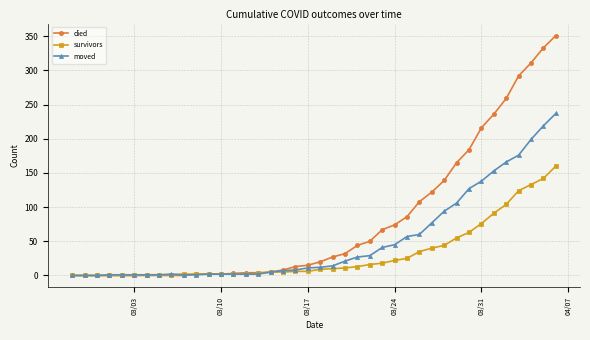

What is the average value of the died series?

79